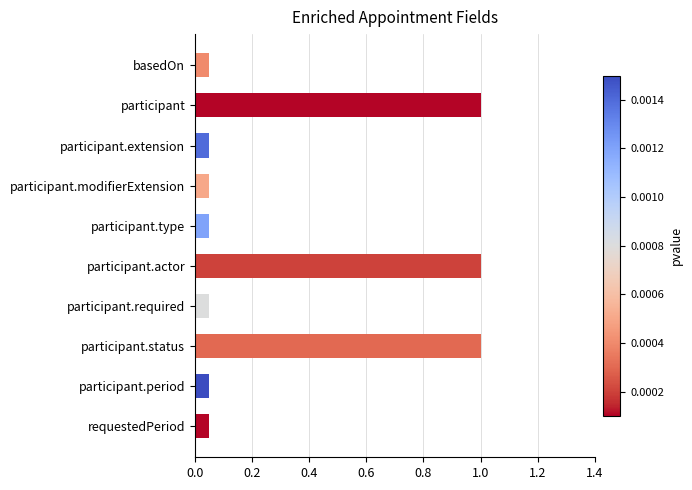

How many series are shown in this chart?

1